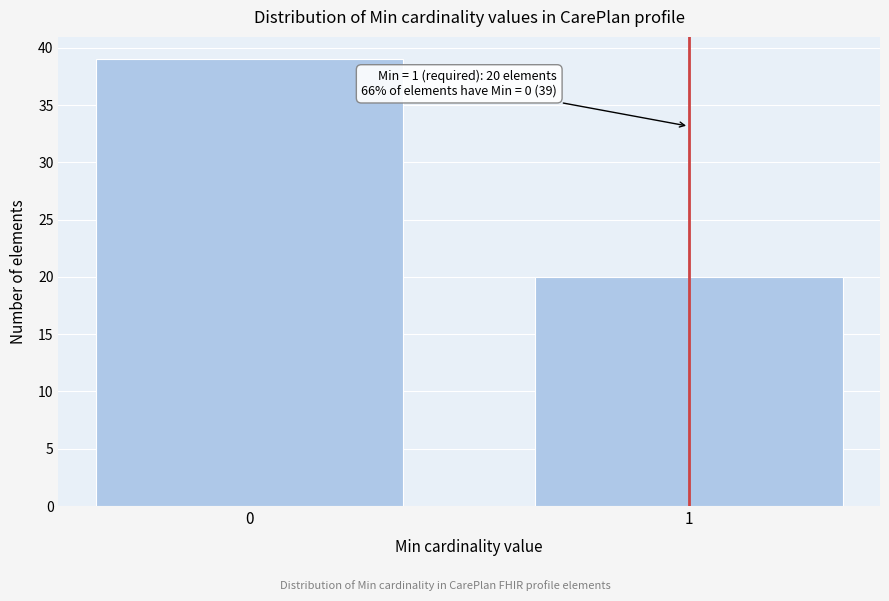

Reading right to left, transcribe all the data shown in this chart.

20	39